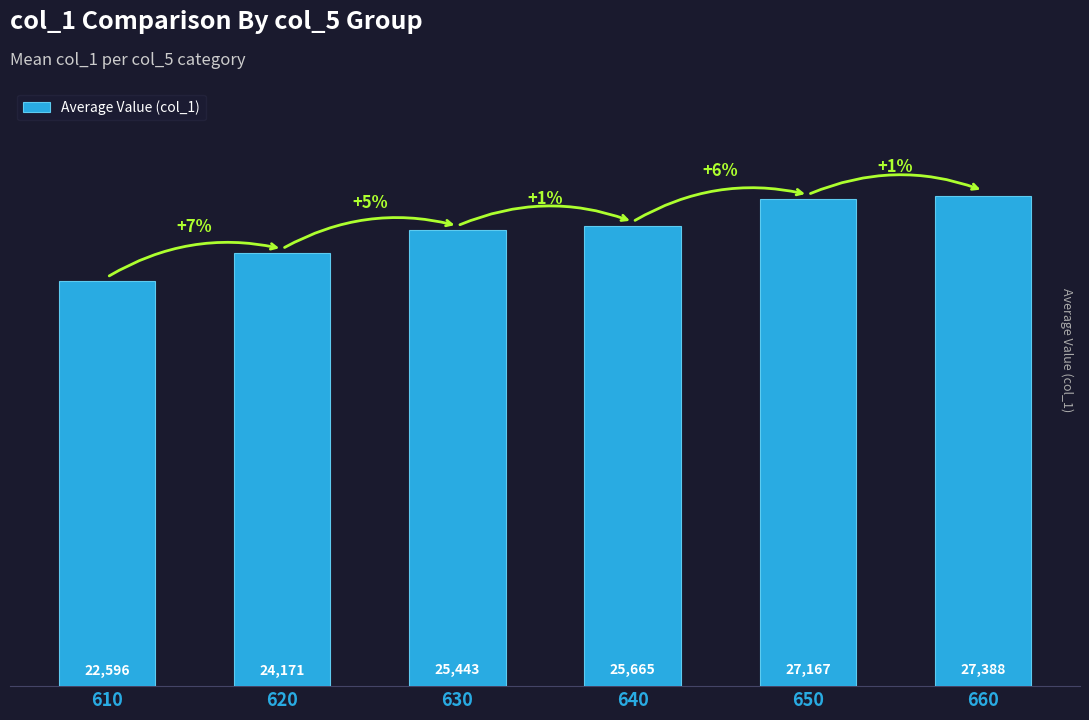

Reading left to right, extract all data points from this chart.

610=22596	620=24171	630=25443	640=25665	650=27167	660=27388